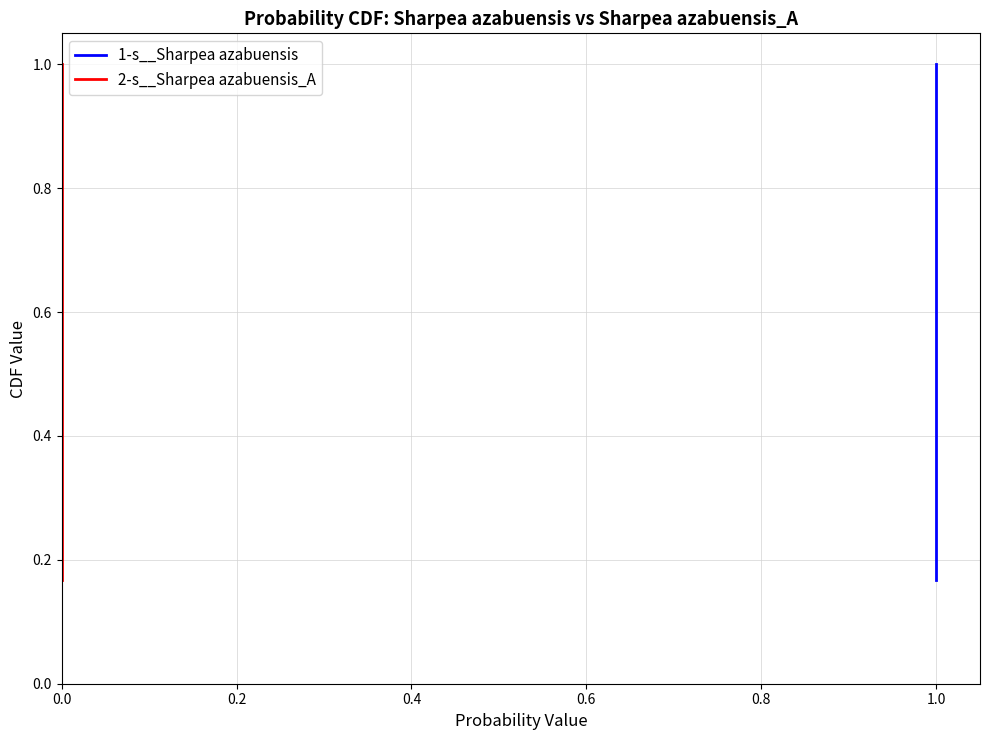

What is the total value across all series at 0.6?

1.3